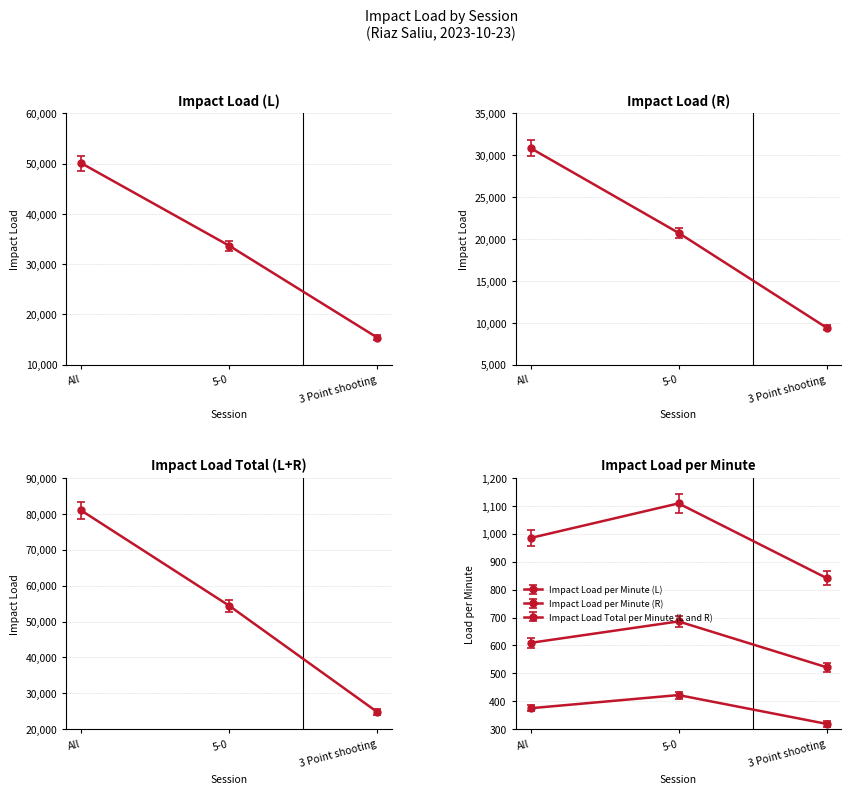

What is the spread (max minus min) of values at 5-0?

53979.3